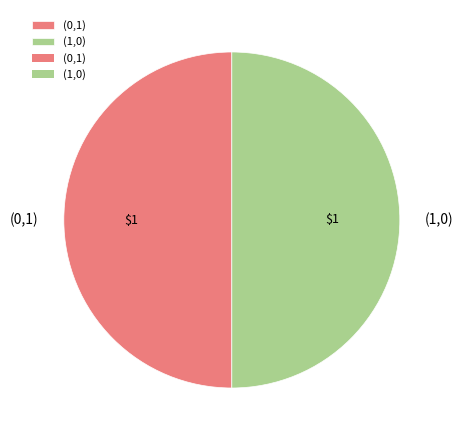

Is it true that (0,1) is 39% of the pie?

False